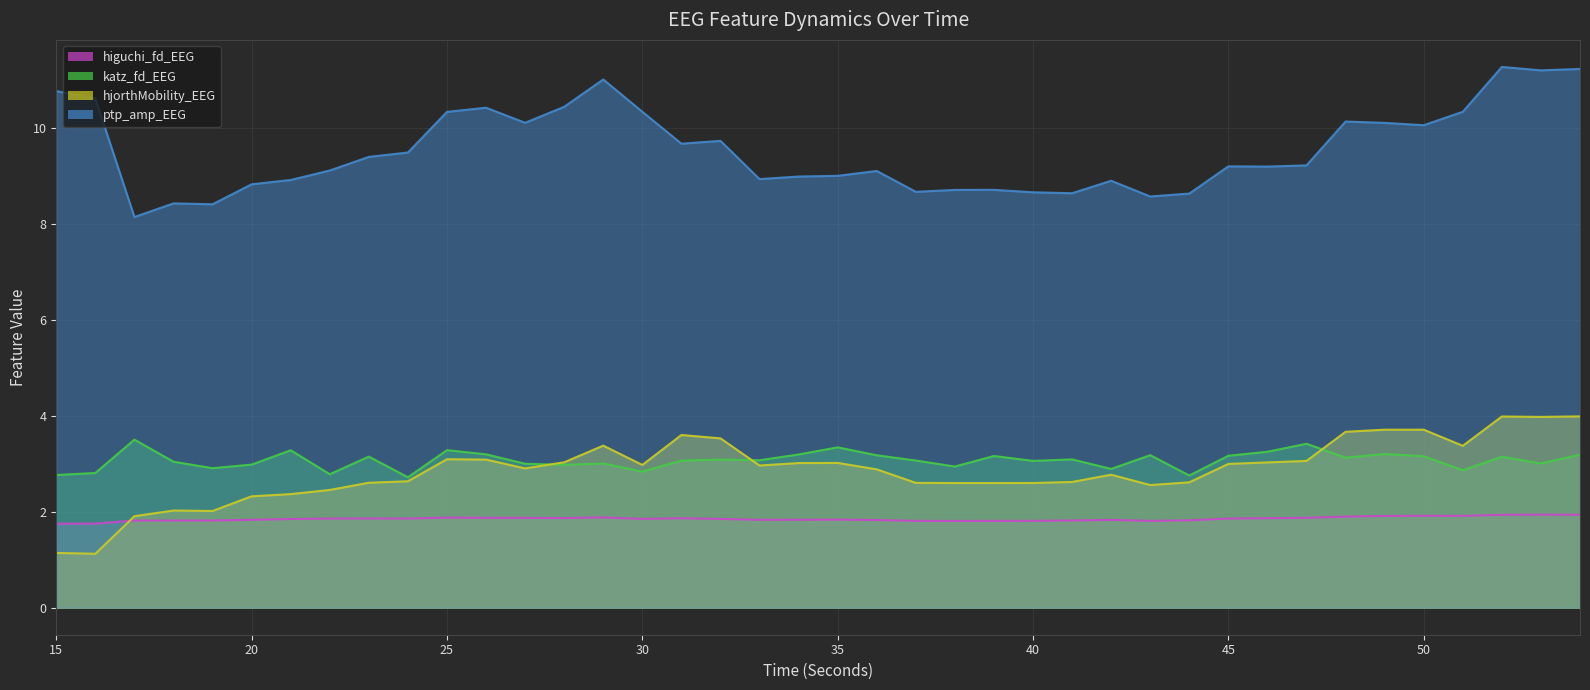

True or false: higuchi_fd_EEG and katz_fd_EEG intersect in this chart.

False